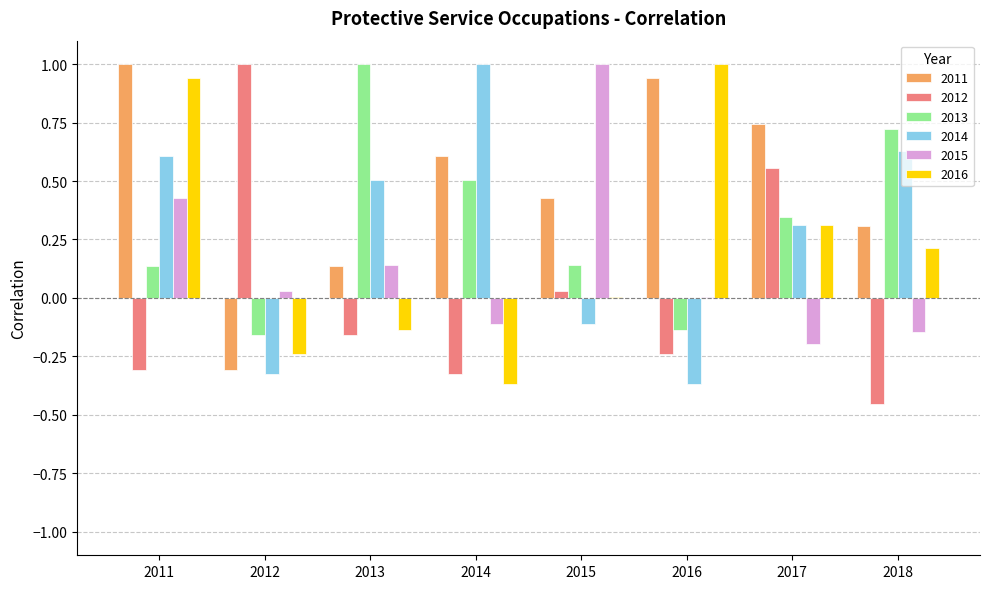

At which category is the sum across all series the highest?

2011